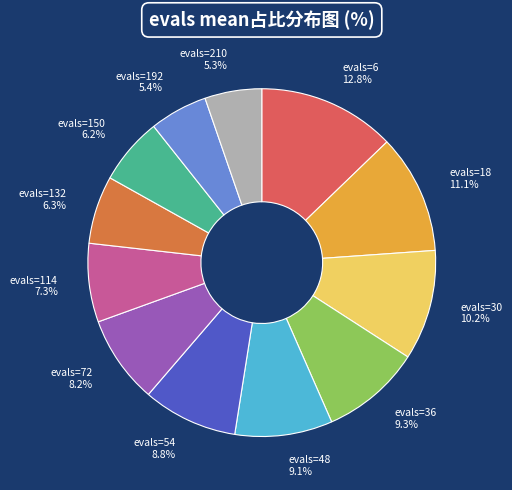

The evals=18 slice represents 11% of the pie. True or false?

True